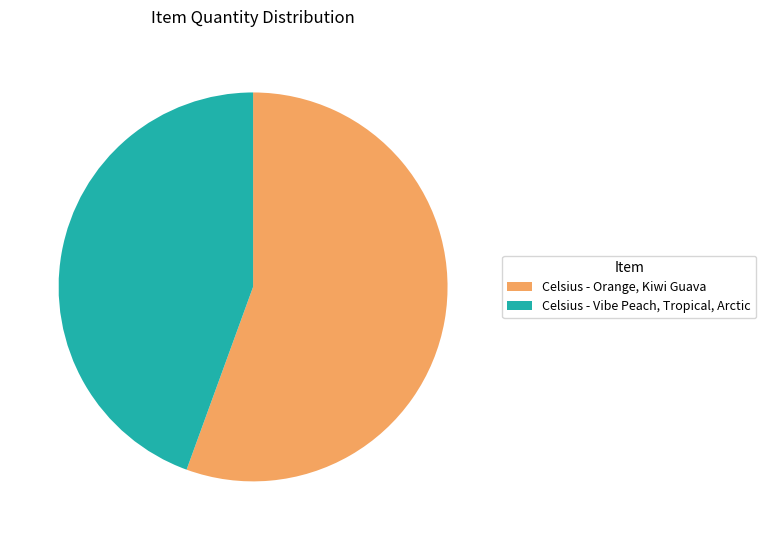

Which has a higher value, Celsius - Vibe Peach, Tropical, Arctic or Celsius - Orange, Kiwi Guava?

Celsius - Orange, Kiwi Guava